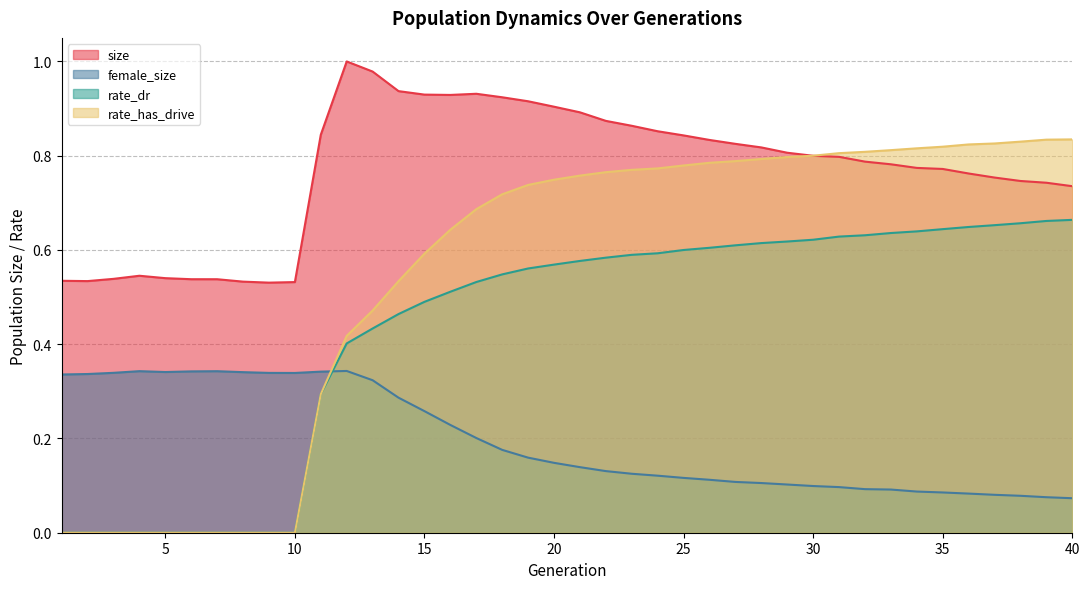

Between 37 and 14, which is larger?

14